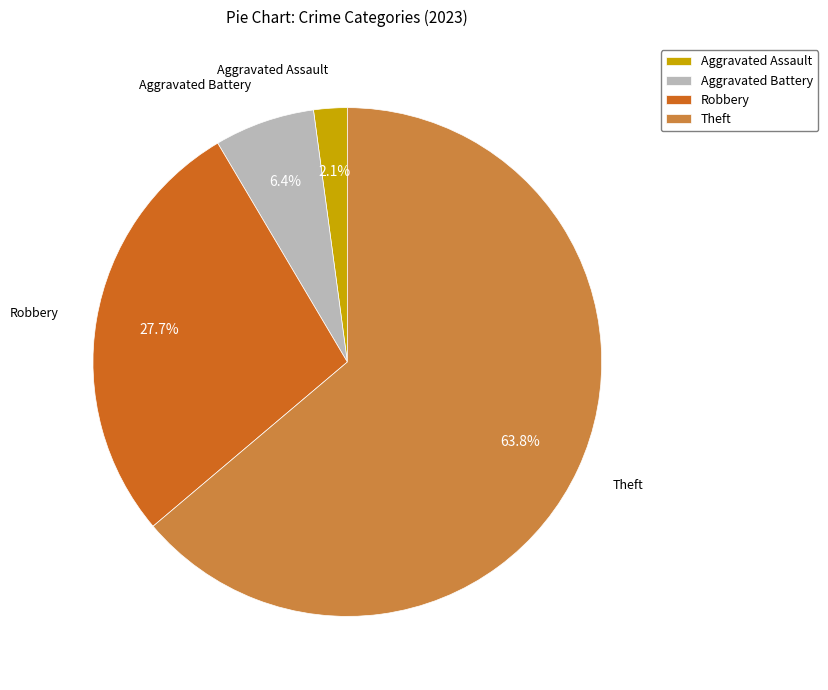

Count the number of slices in the pie.

4